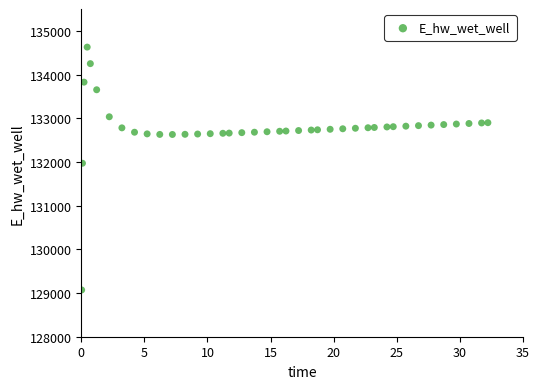

What Y value in the scatter plot is closest to 131849?

131970.0